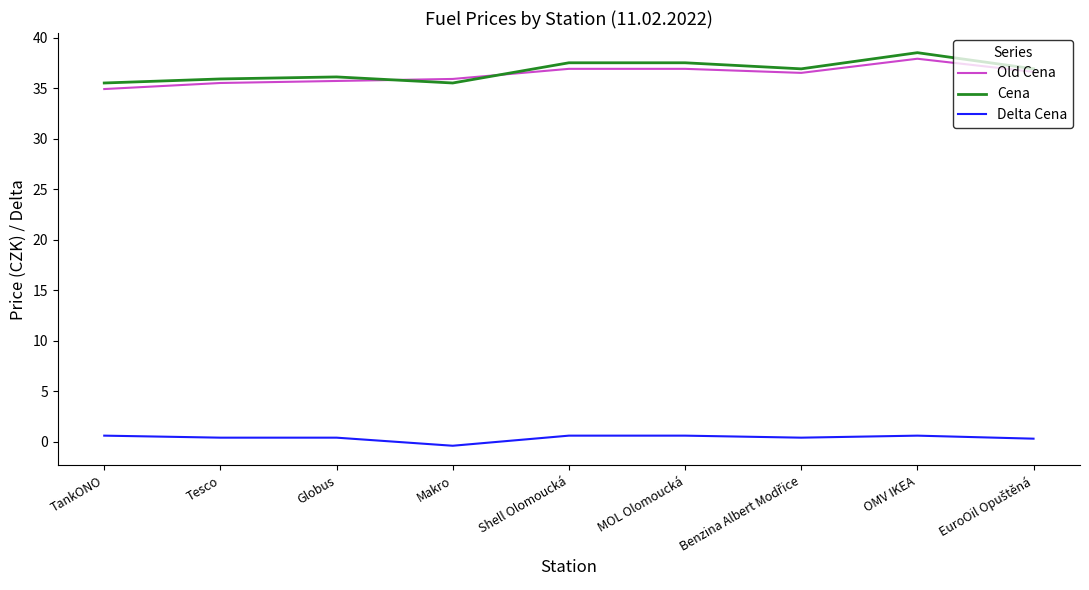

What is the sum of all Old Cena values?

326.8